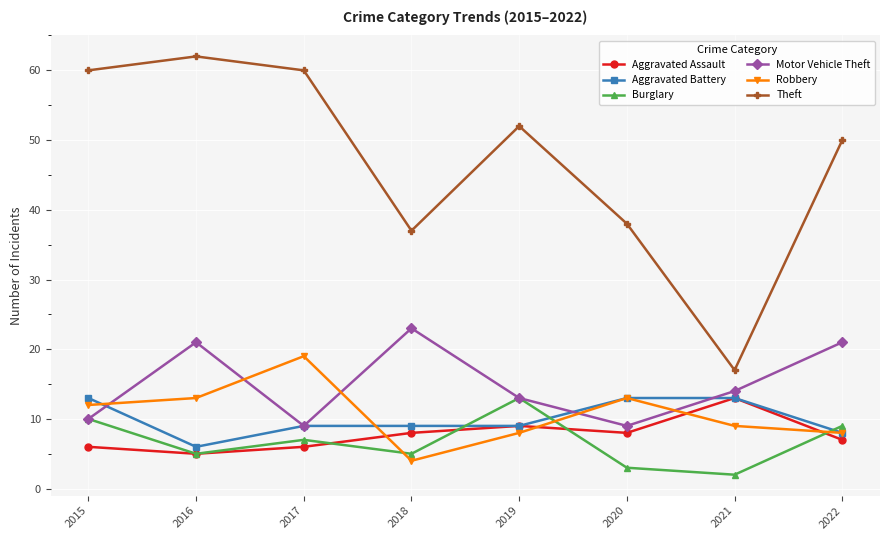

What is the difference between the maximum and second lowest values in the Theft series?

25